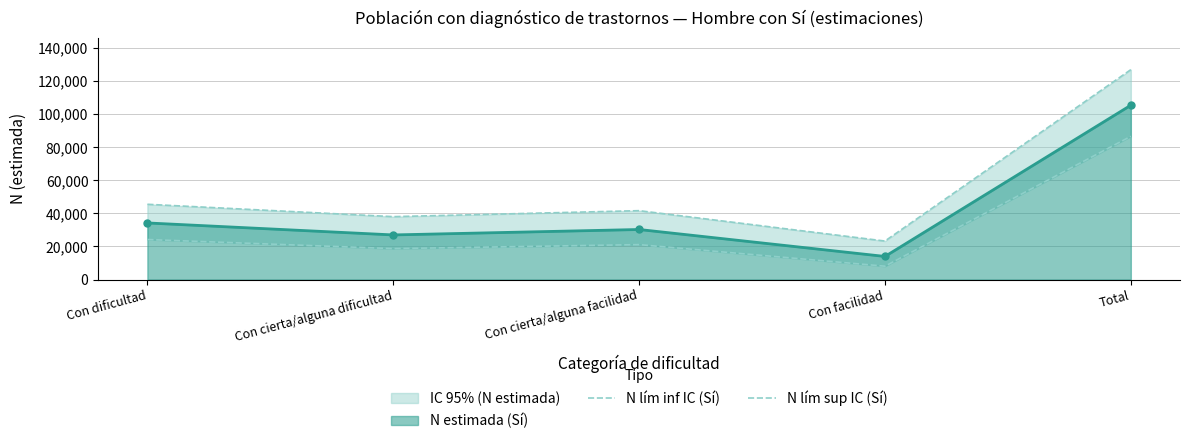

Which series has the largest total across all categories?

N lím sup IC (Sí)